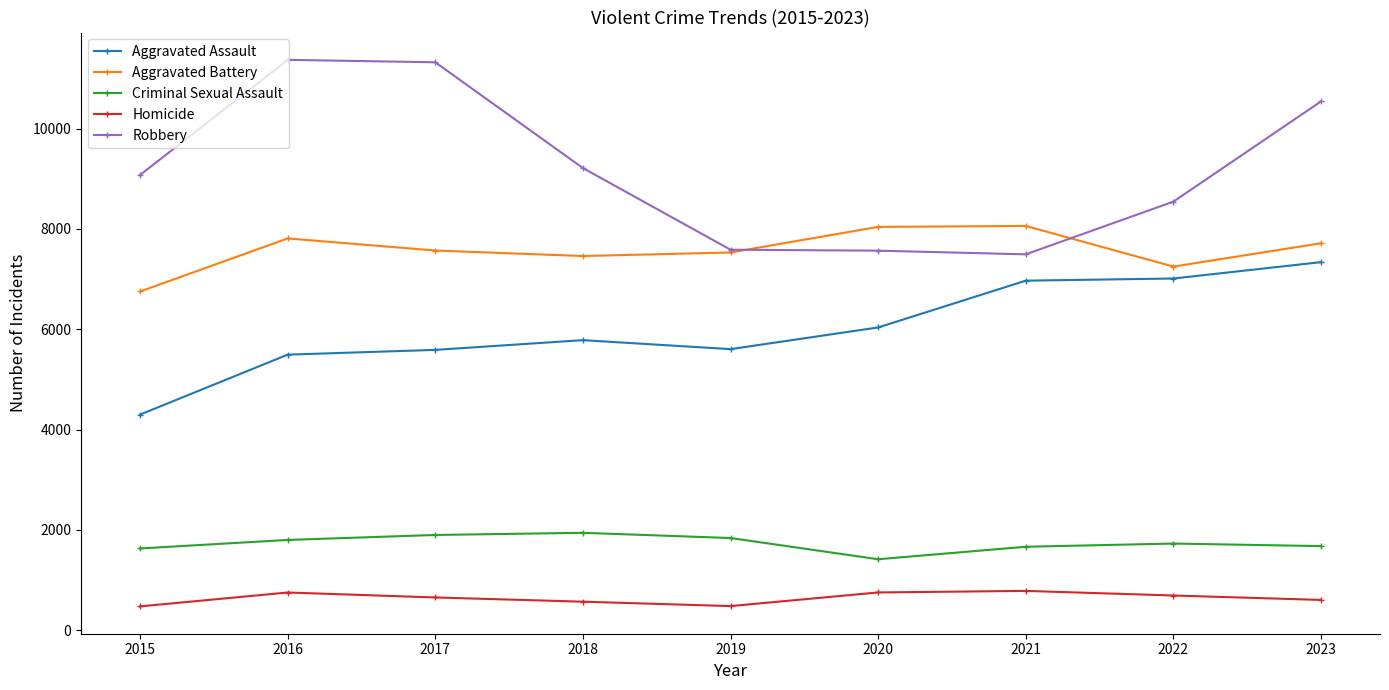

How many lines are shown in the chart?

5